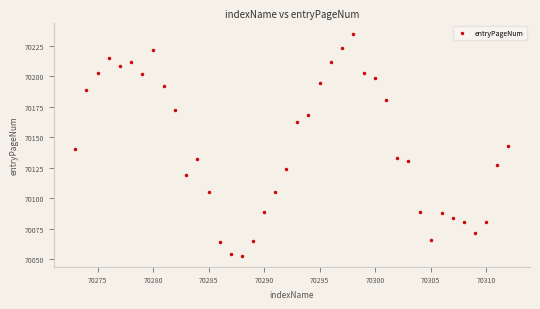

What is the range of X values (max minus min)?

39.0